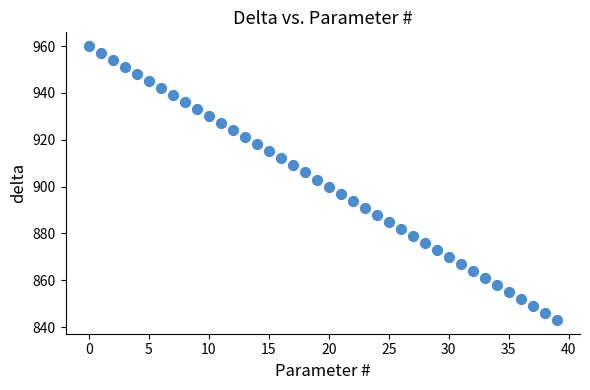

What is the range of Y values (max minus min)?

117